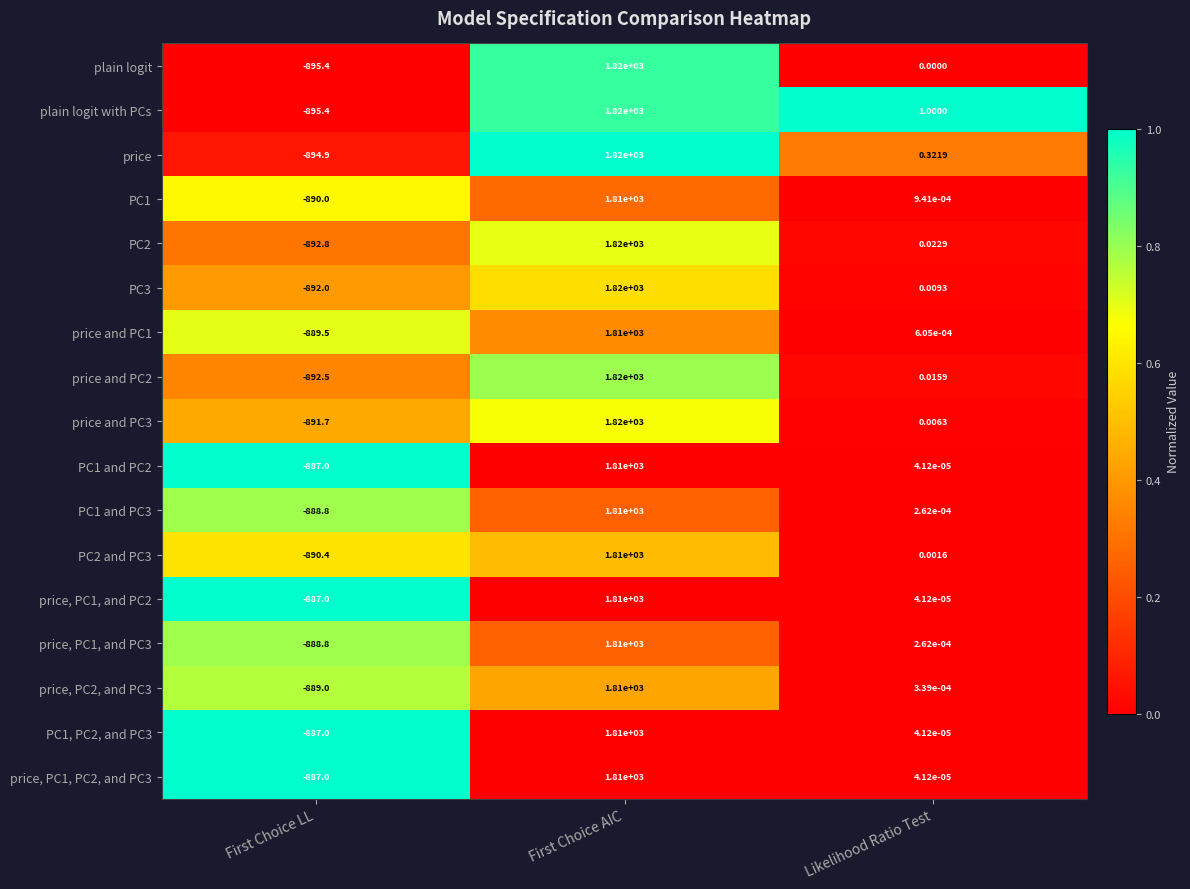

At which category is the sum across all series the highest?

First Choice AIC